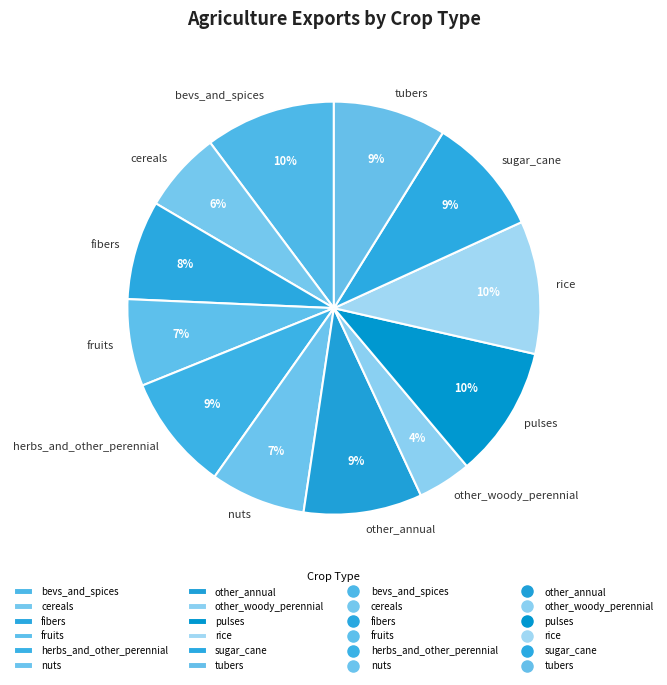

Combined, do fibers and bevs_and_spices account for over 50%?

No